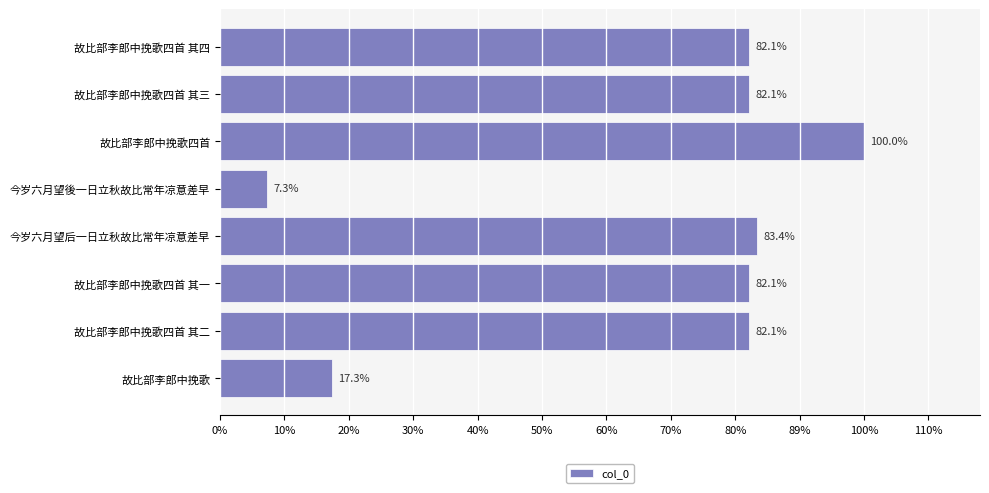

Are the bars horizontal?

Yes